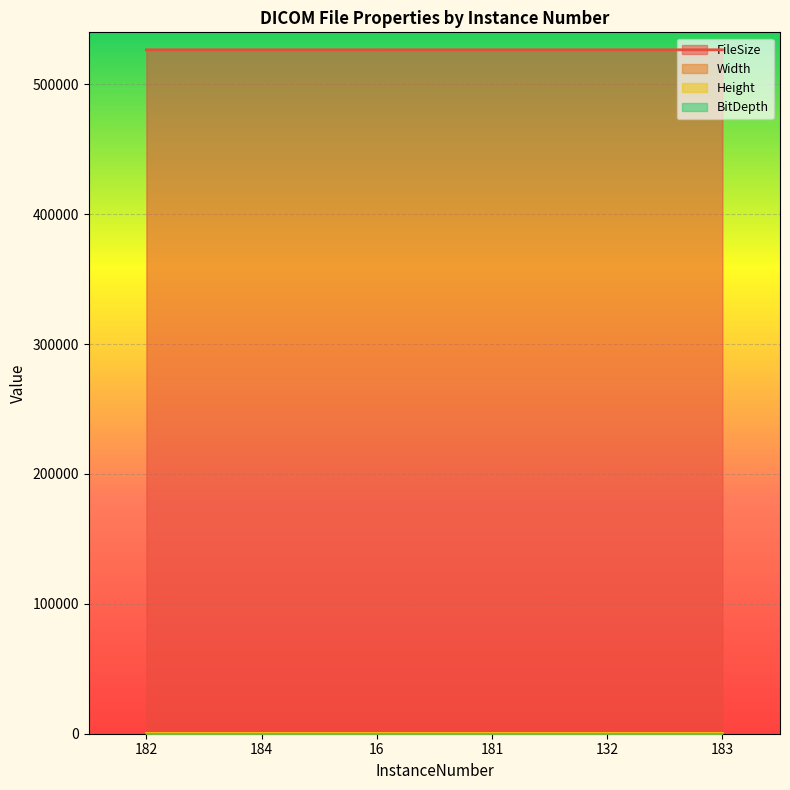

Rank the series by their maximum value, from highest to lowest.

FileSize, Width, Height, BitDepth